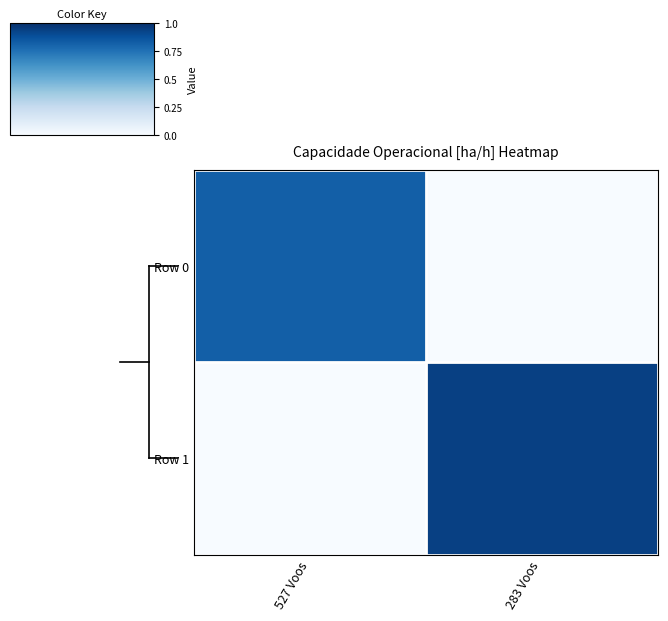

Which series has the largest total across all categories?

Row 1